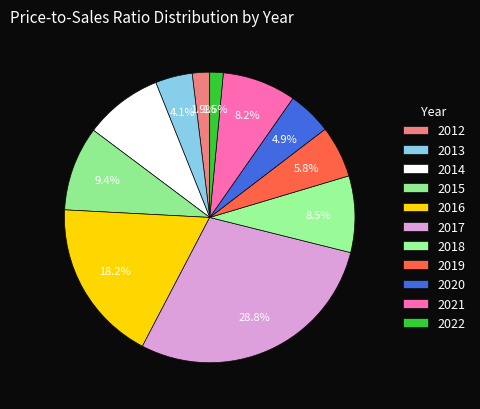

Count the number of slices in the pie.

11